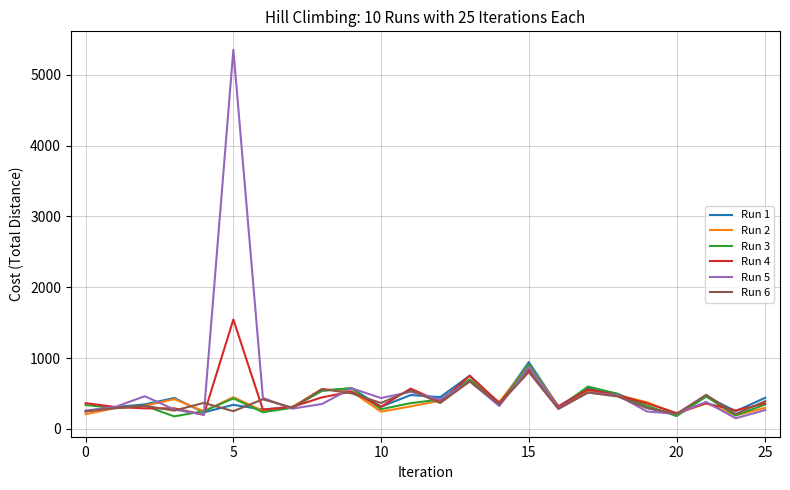

What is the minimum value shown in the chart?

150.9